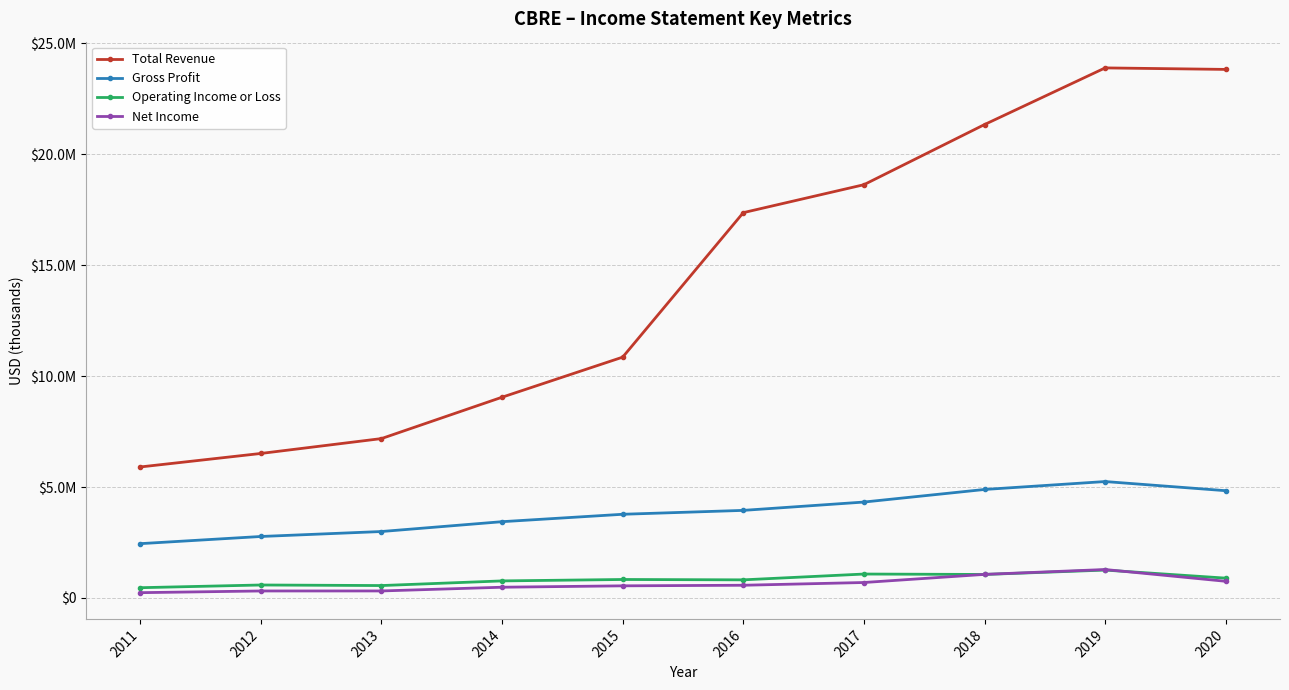

What is the difference between the Total Revenue values at 2016 and 2019?

6525000